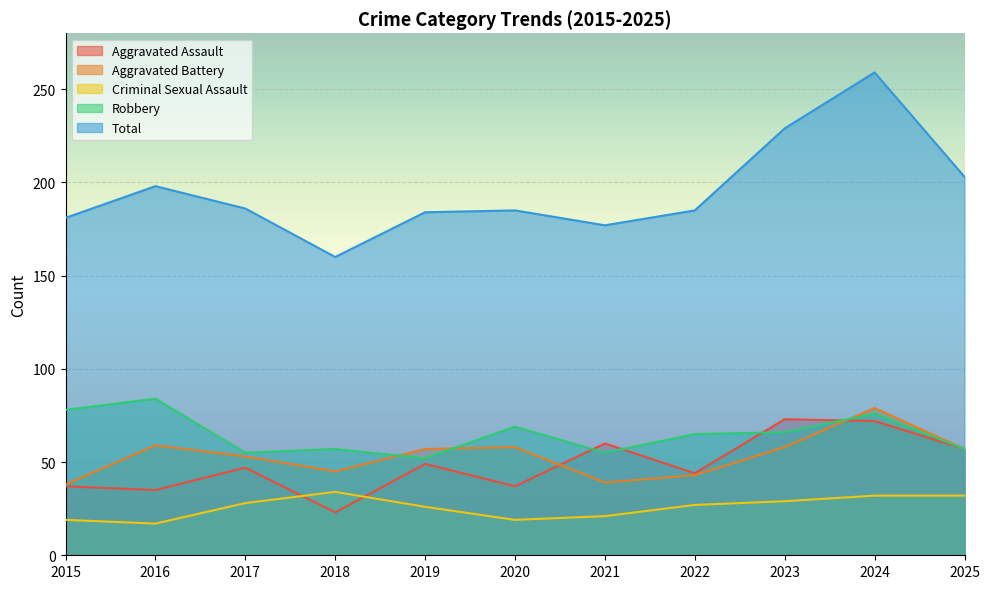

What is the value of the Aggravated Battery point at the 2nd from the left?

59